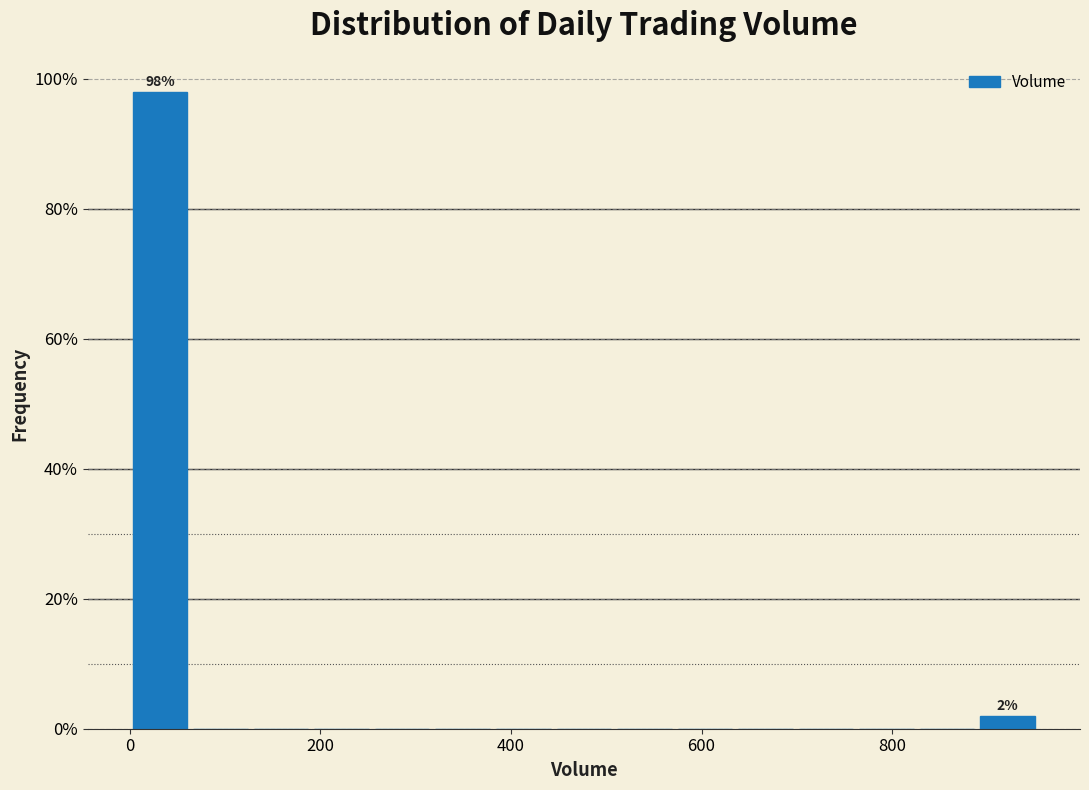

Around what value on the x-axis is the tallest bar? Give the approximate position of its centre, as read against the axis.

40